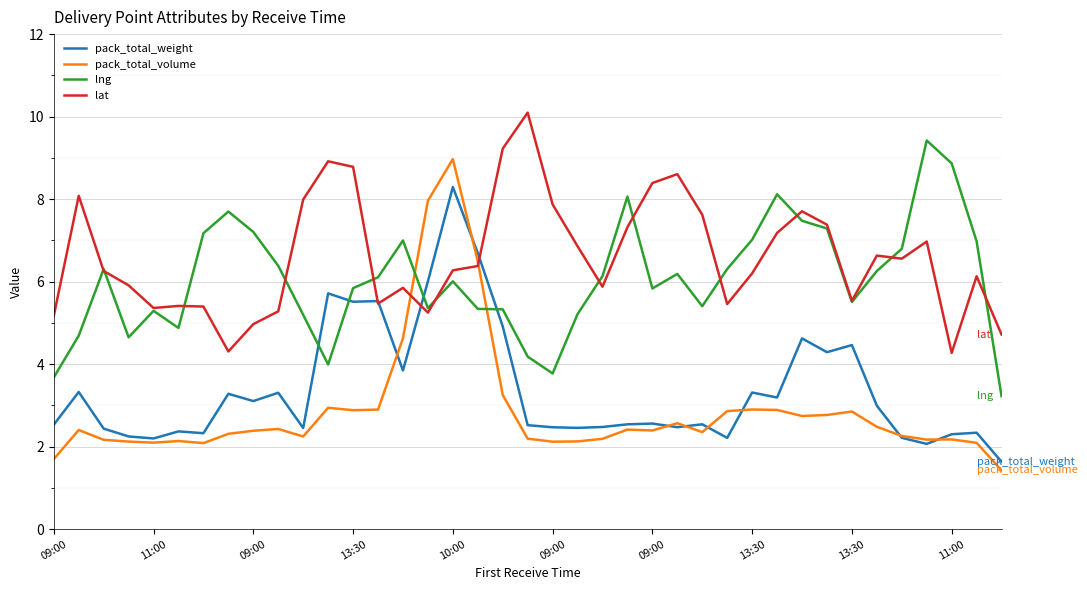

What is the smallest value displayed?

1.4